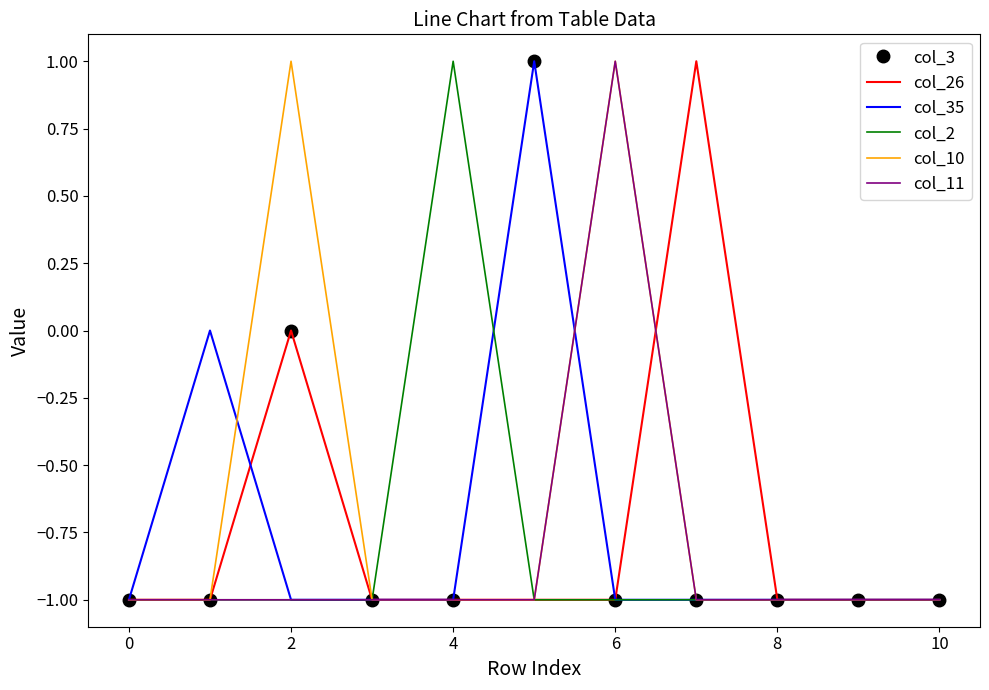

Which series has the largest total across all categories?

col_10